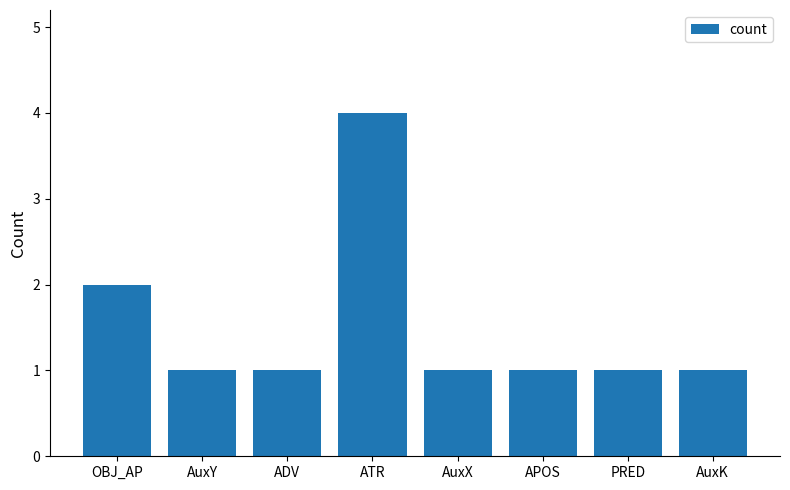

What position from the right is AuxK?

1